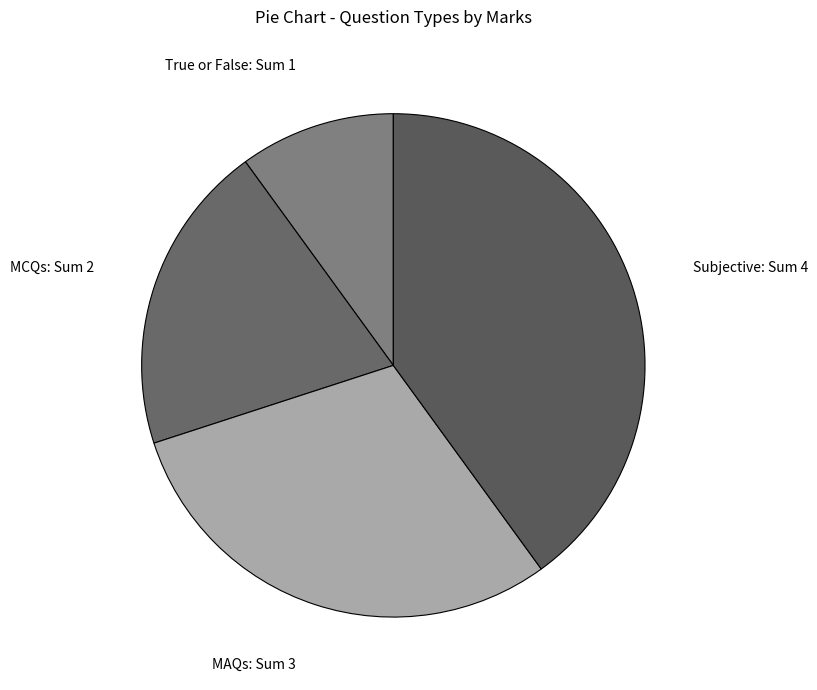

Do MAQs: Sum 3 and True or False: Sum 1 together represent more than half of the pie?

No